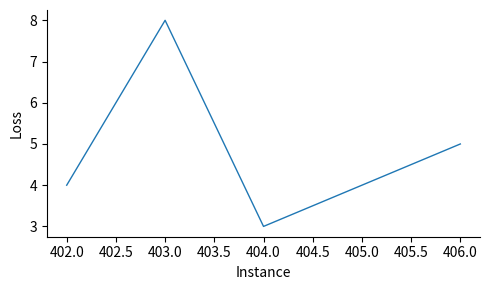

What position from the left is 404.0?

3